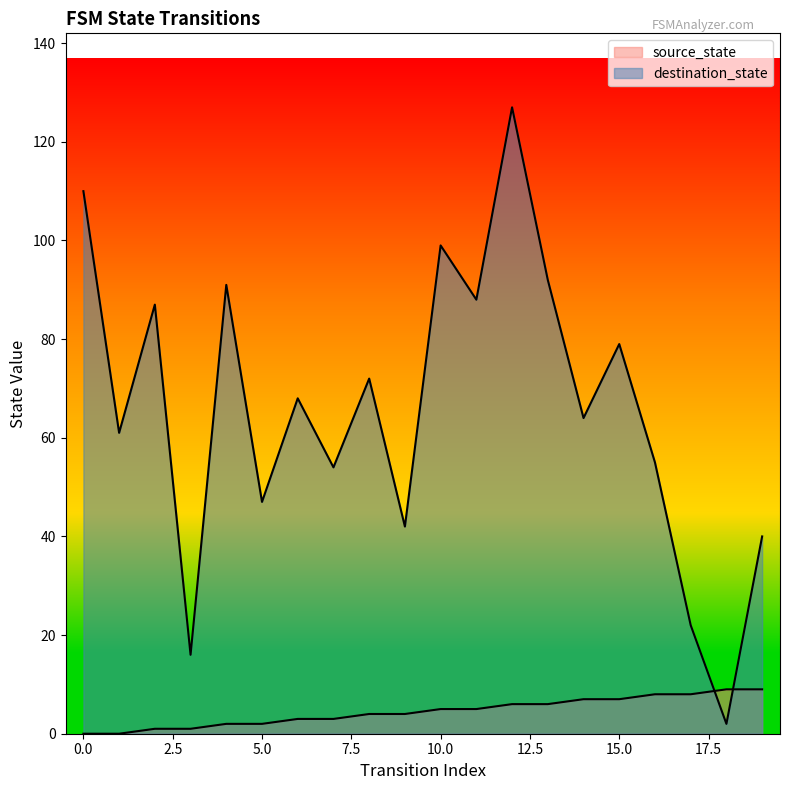

Which label corresponds to the largest value in the chart?

12